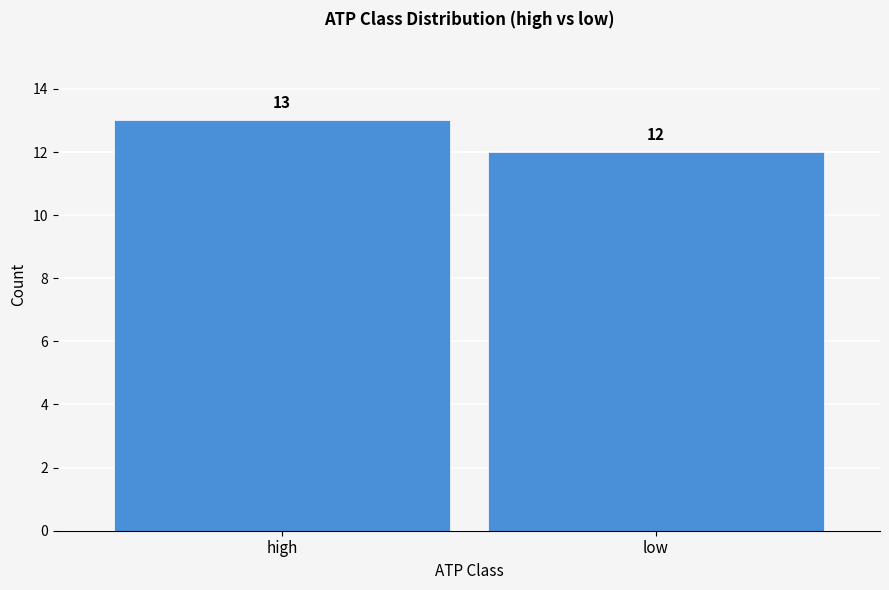

Reading left to right, what are all the values shown in this chart?

high=13	low=12